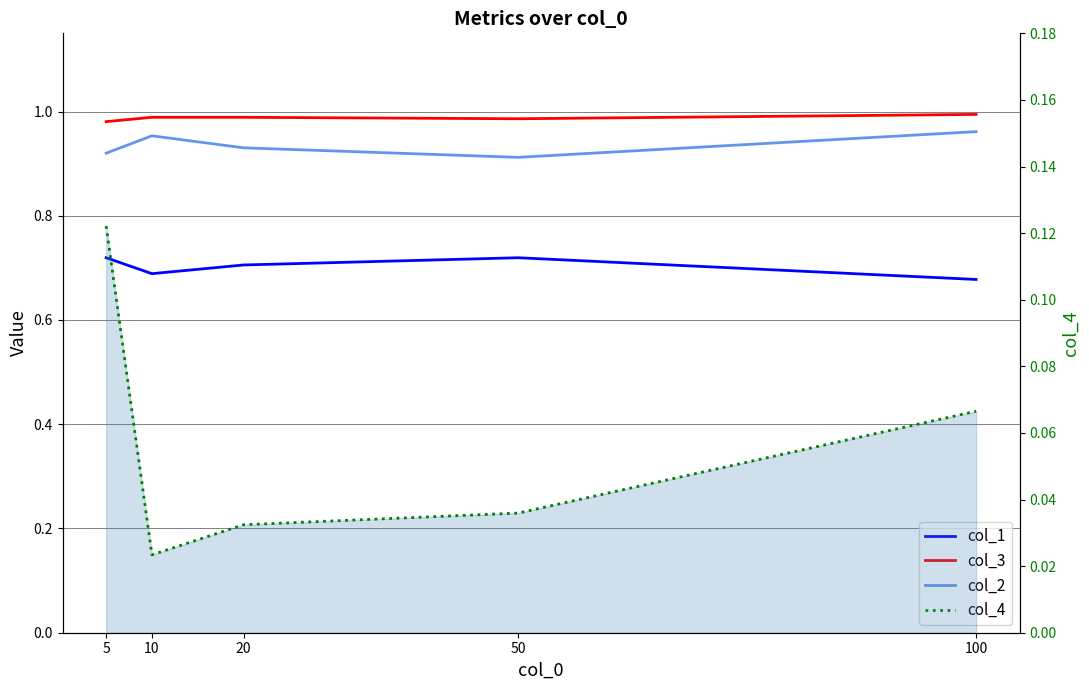

What is the greatest value displayed?

1.0